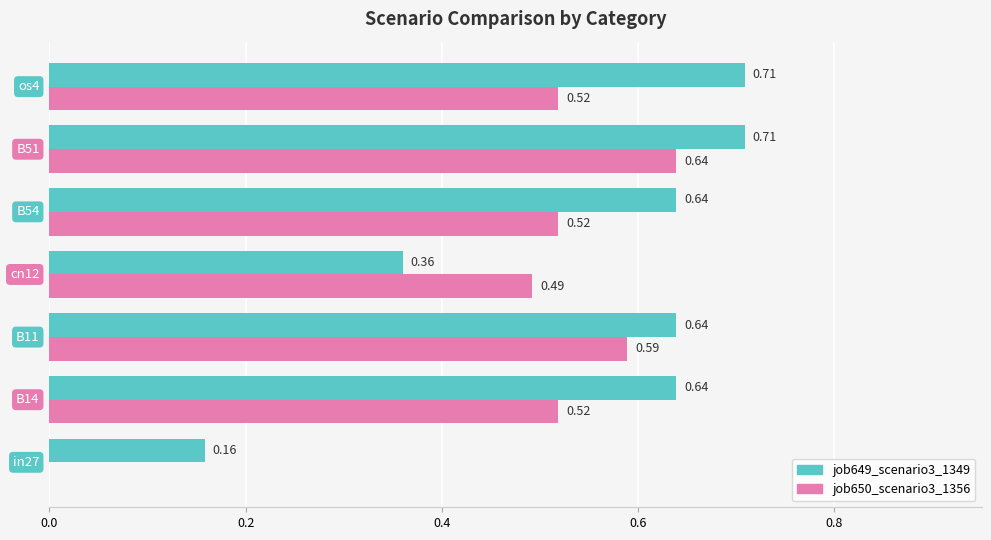

Which series has the largest total across all categories?

job649_scenario3_1349